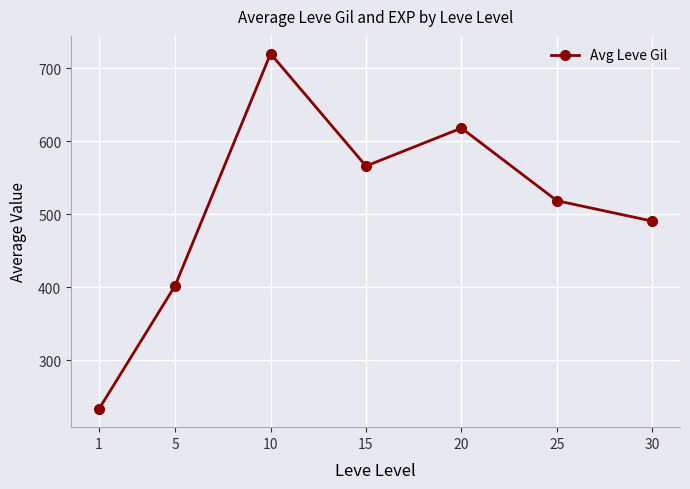

What is the change in value from 15 to 25?

-47.5